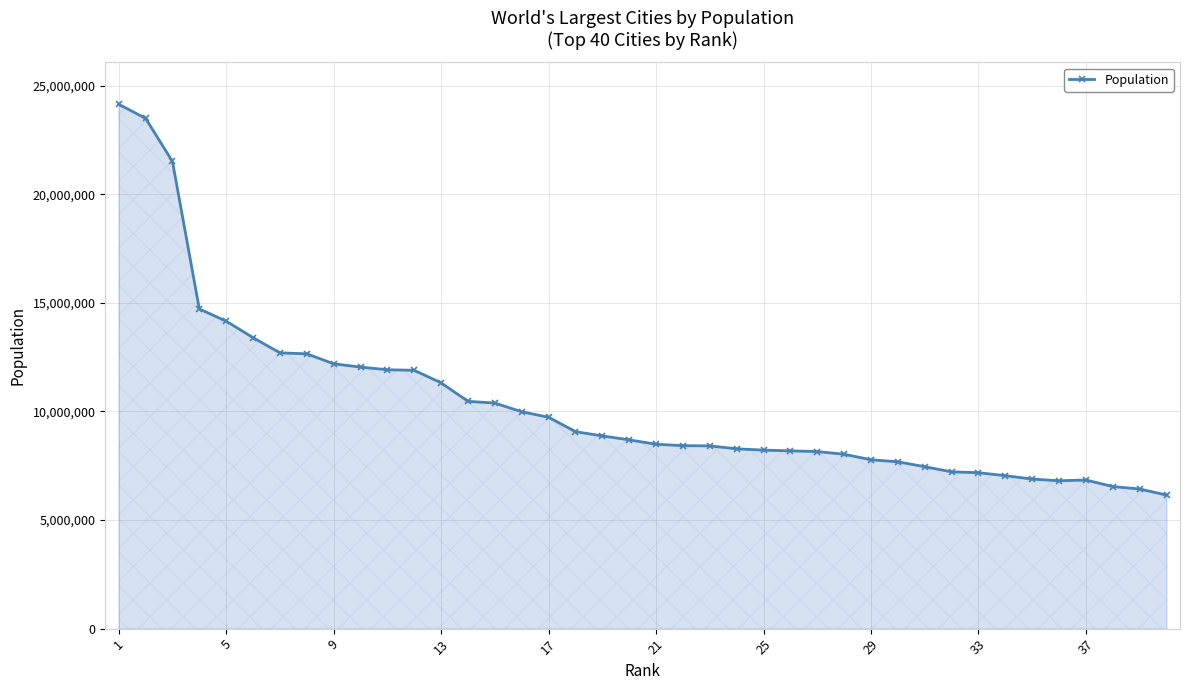

What is the minimum value shown in the chart?

6151622